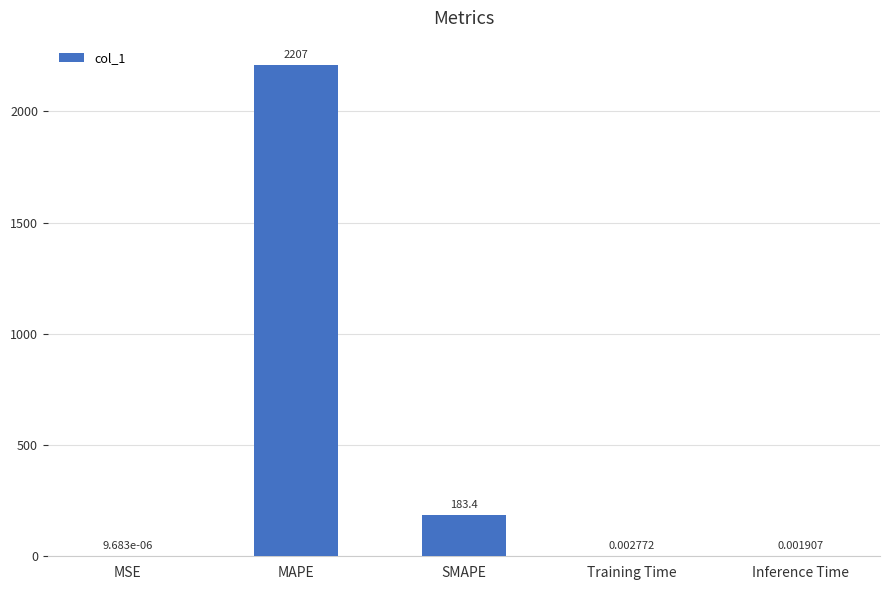

At which label is the value closest to 1103?

SMAPE